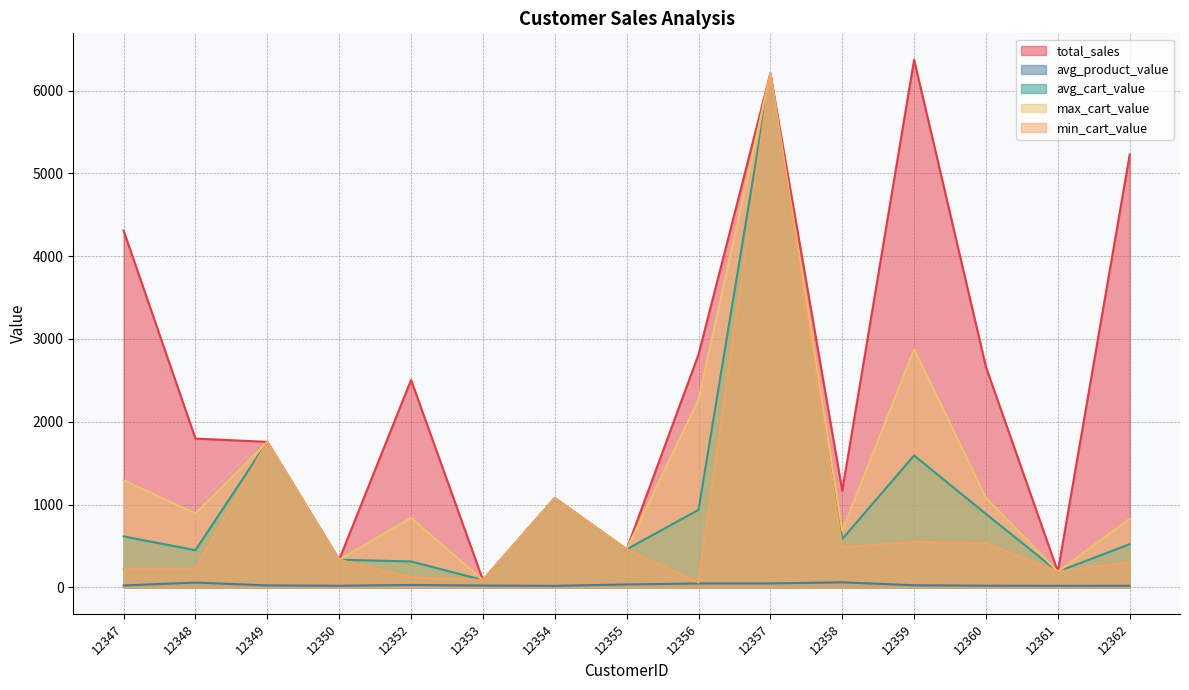

True or false: avg_product_value has more than 1 points higher than both neighbors.

True